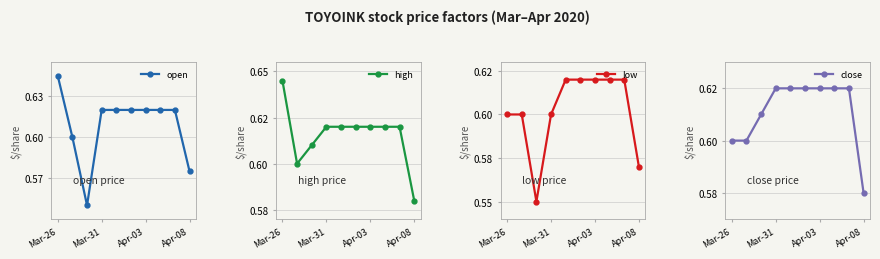

What is the value of the close point at the 6th from the left?

0.6